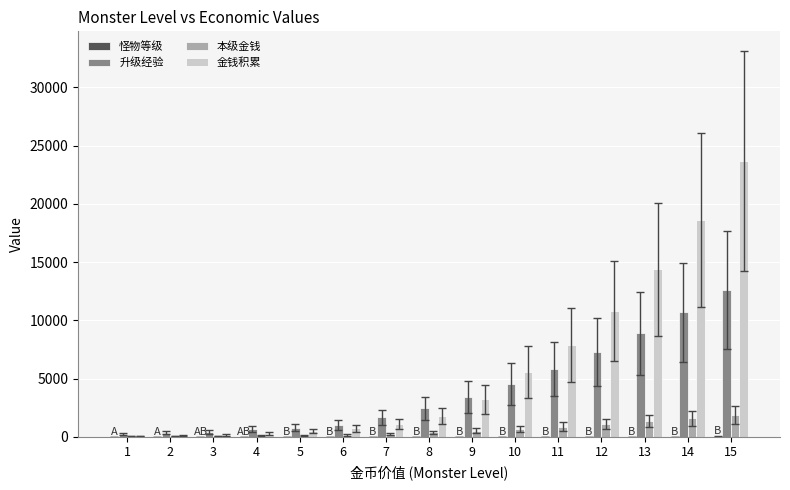

Which series changed the most between 1 and 12?

金钱积累